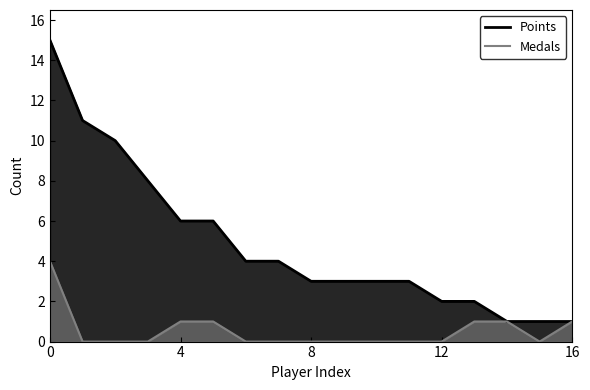

How many data points does each series have?

17